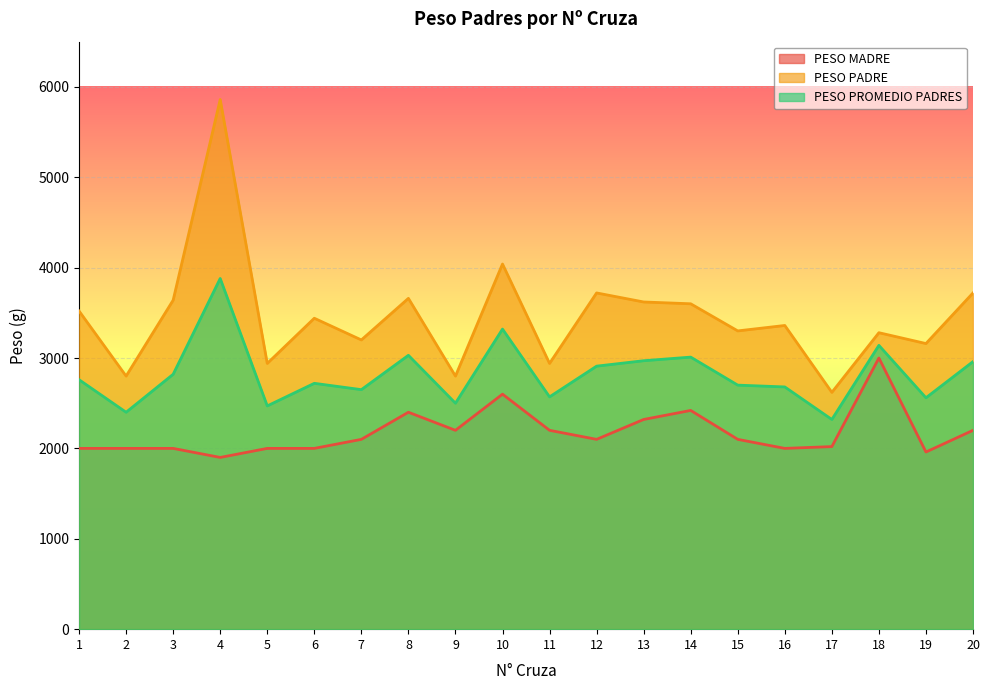

List the series in order of their peak value, lowest first.

PESO MADRE, PESO PROMEDIO PADRES, PESO PADRE